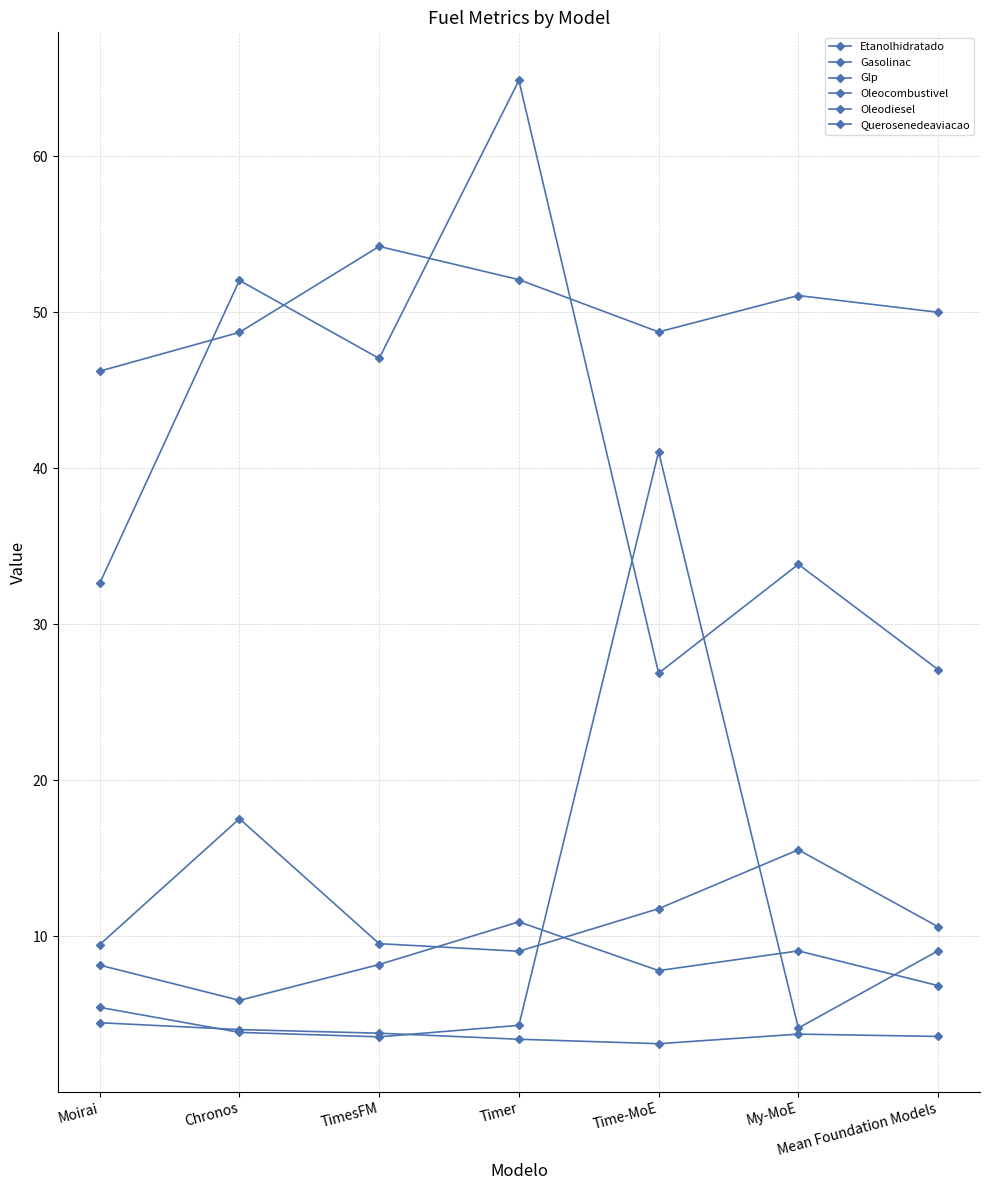

Where does the Oleodiesel series first go above 10?

Chronos